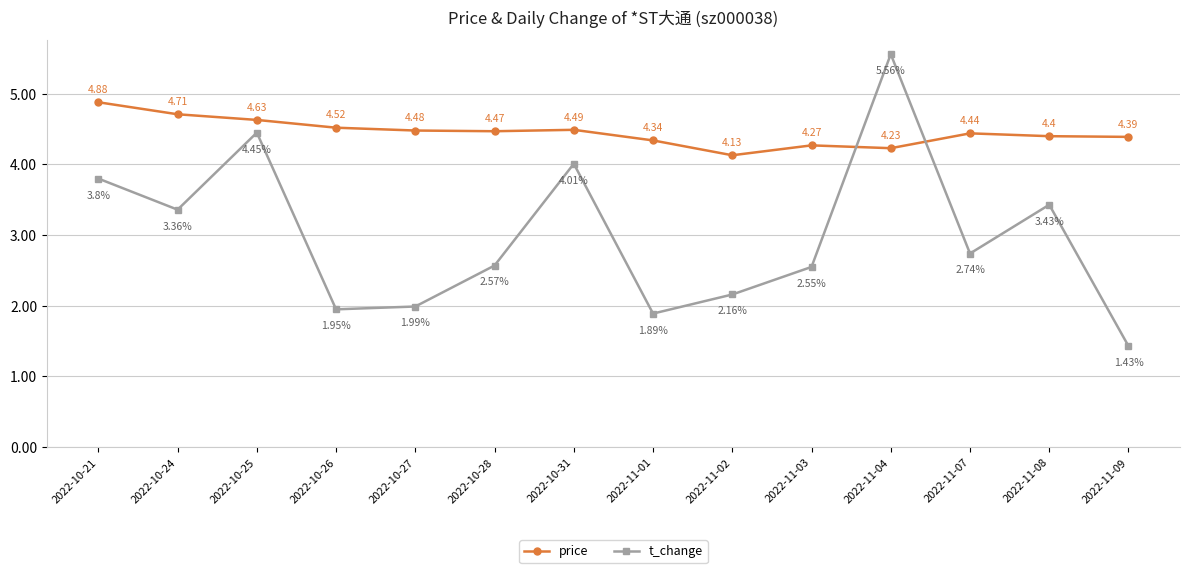

List the series in order of their peak value, lowest first.

price, t_change